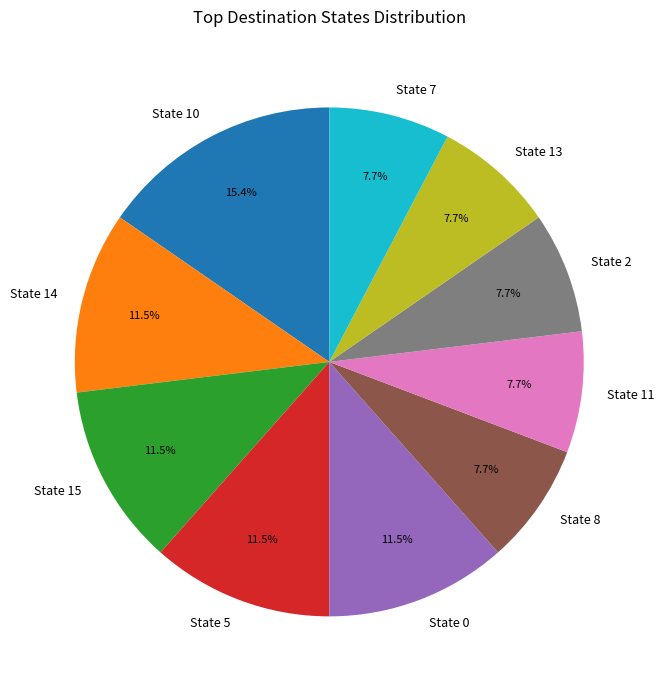

Is there any slice that represents more than half of the pie?

No